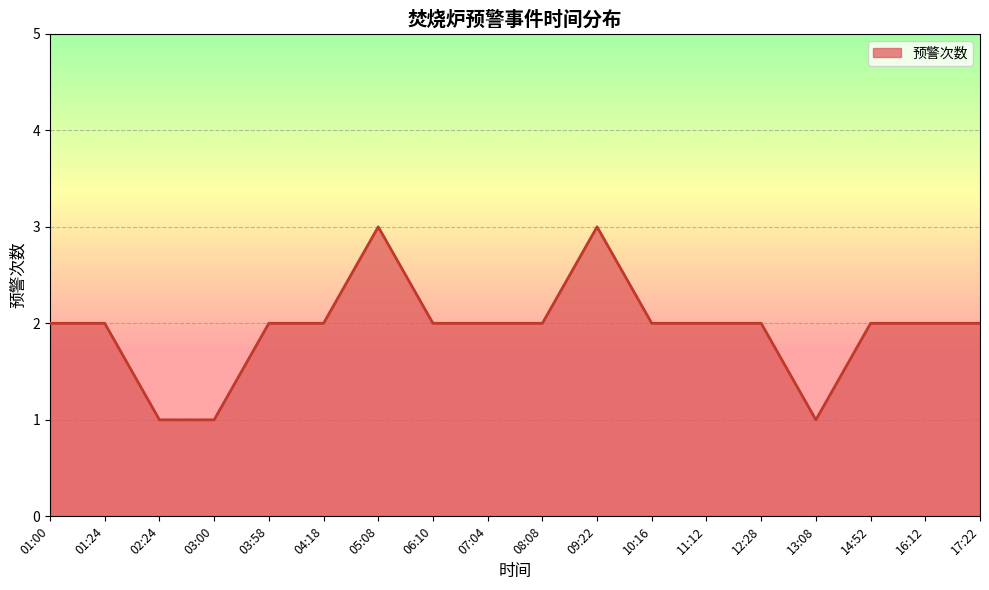

What is the maximum value shown in the chart?

3